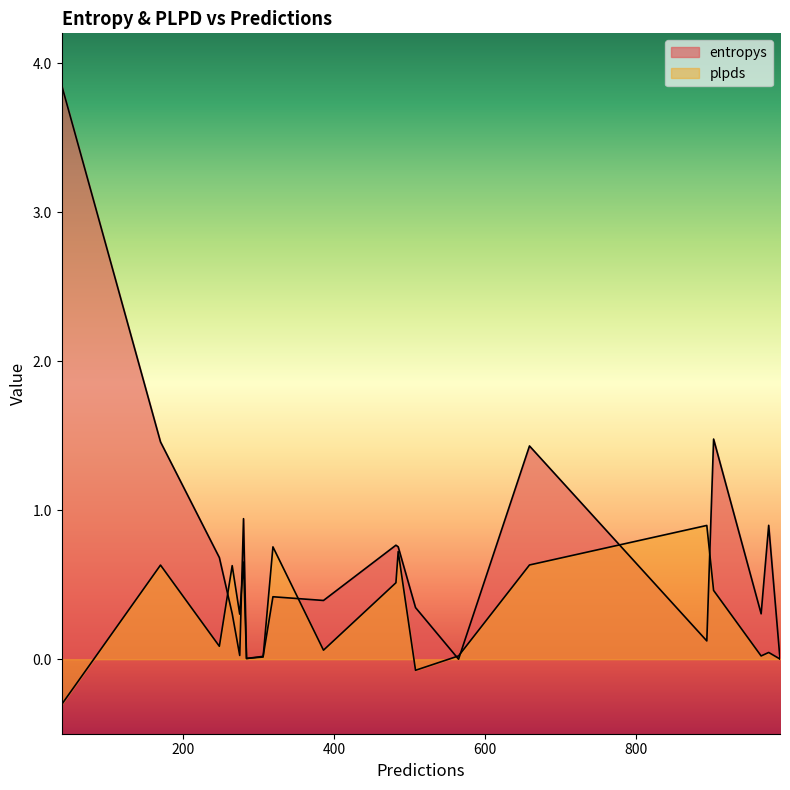

Is the value of plpds at 565 greater than the value of entropys at 903?

No